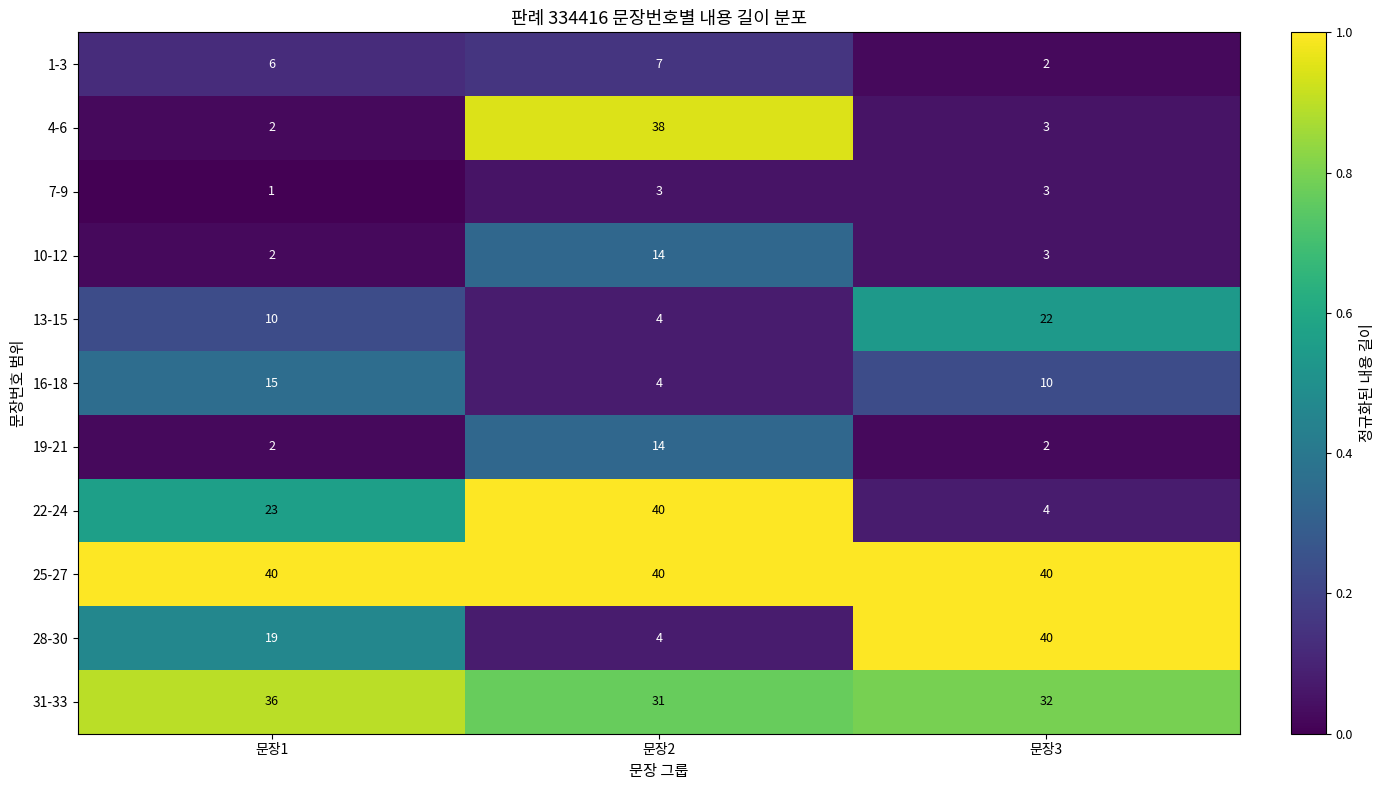

At how many categories does at least one series exceed 24?

3